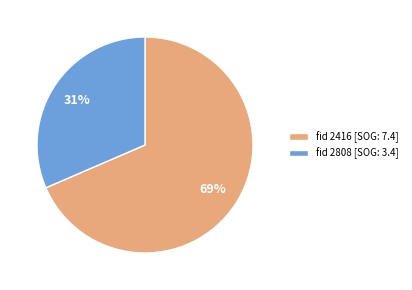

To the nearest percent, what portion does fid 2808 [SOG: 3.4] represent?

31%